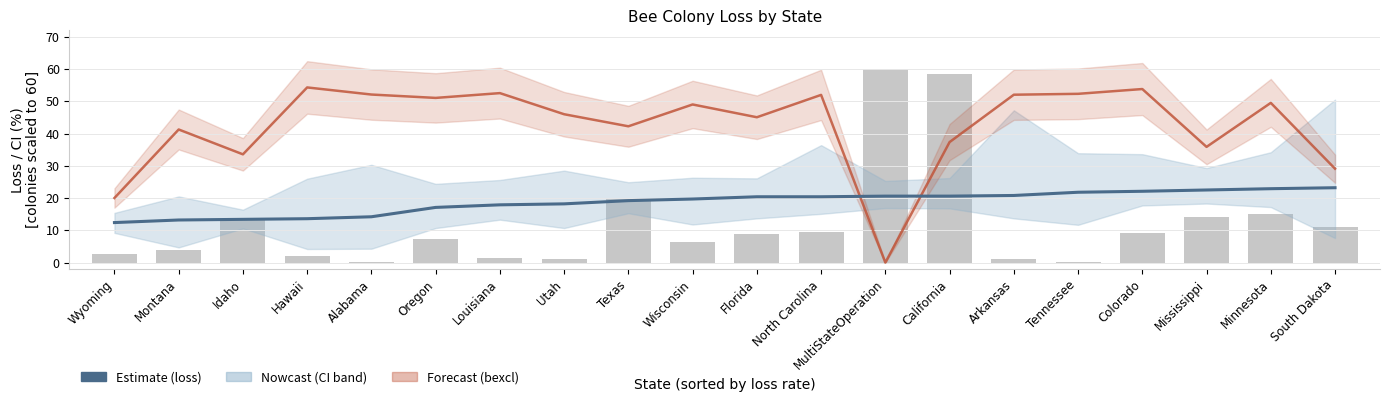

What is the spread (max minus min) of values at Tennessee?

52.1